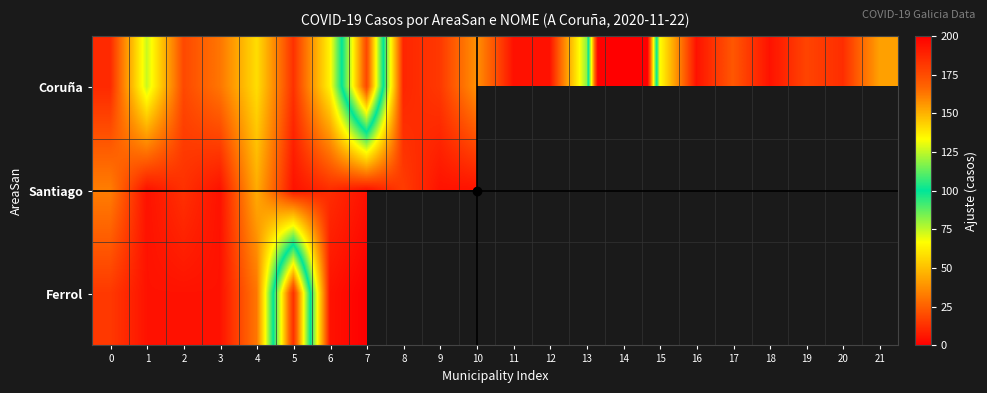

Which label corresponds to the smallest value in the chart?

7